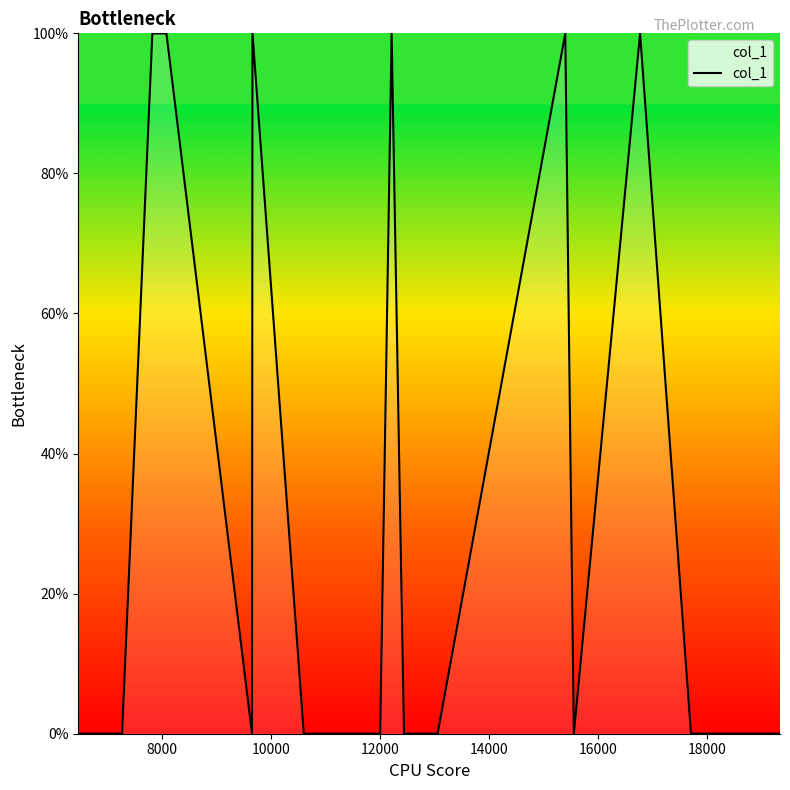

What is the difference between the maximum and minimum values?

100.0